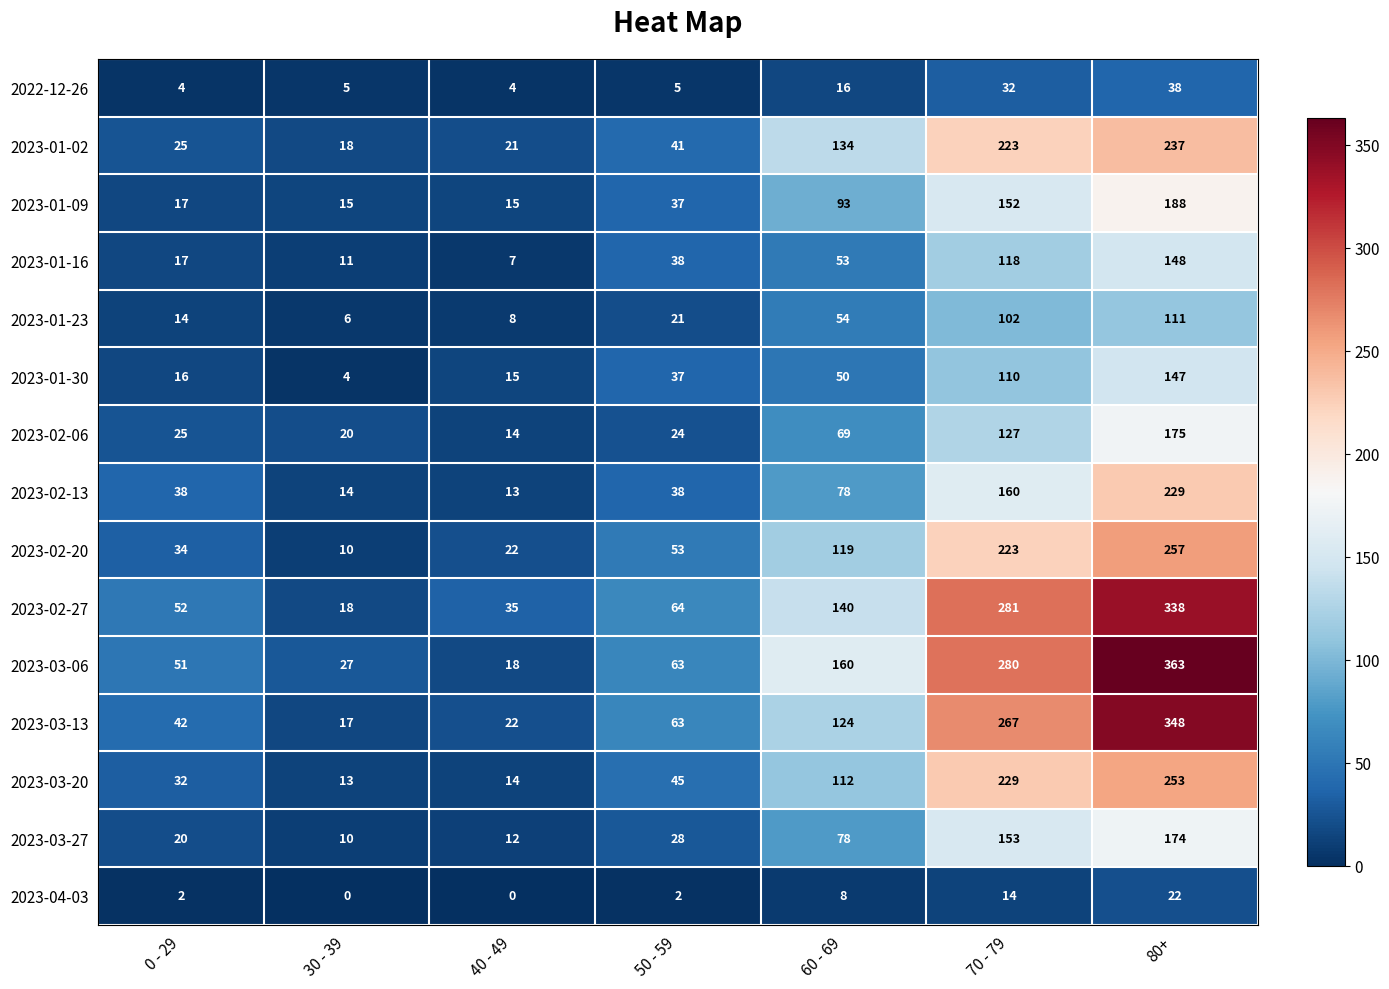

List the series in order of their peak value, highest first.

2023-03-06, 2023-03-13, 2023-02-27, 2023-02-20, 2023-03-20, 2023-01-02, 2023-02-13, 2023-01-09, 2023-02-06, 2023-03-27, 2023-01-16, 2023-01-30, 2023-01-23, 2022-12-26, 2023-04-03